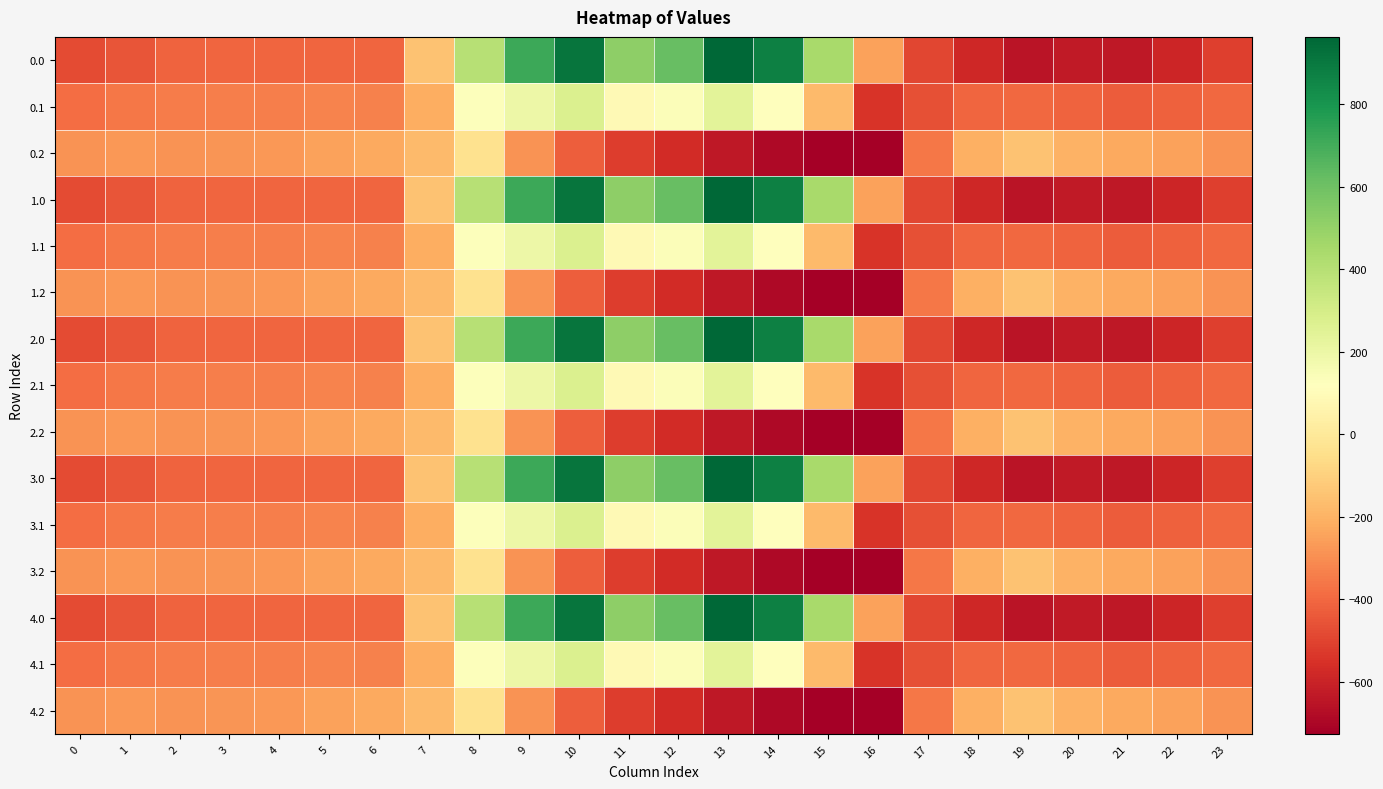

Reading left to right, list all the values displayed in this chart.

0.0: 0=-482.0	1=-449.5	2=-410.3	3=-404.4	4=-404.9	5=-403.8	6=-408.0	7=-150.1	8=395.3	9=716.9	10=916.2	11=516.0	12=619.4	13=962.7	14=870.3	15=443.0	16=-250.9	17=-494.8	18=-586.7	19=-649.2	20=-629.9	21=-638.4	22=-592.3	23=-511.3
0.1: 0=-384.6	1=-361.1	2=-347.9	3=-342.7	4=-339.6	5=-325.7	6=-332.2	7=-217.1	8=125.2	9=191.1	10=274.1	11=87.0	12=134.6	13=241.5	14=113.7	15=-173.1	16=-547.3	17=-466.6	18=-405.4	19=-400.2	20=-414.5	21=-432.4	22=-419.9	23=-399.4
0.2: 0=-287.1	1=-272.7	2=-285.5	3=-281.0	4=-274.4	5=-245.0	6=-228.8	7=-176.6	8=-35.3	9=-288.5	10=-423.5	11=-520.6	12=-571.2	13=-640.4	14=-687.4	15=-725.8	16=-726.6	17=-362.4	18=-210.0	19=-151.0	20=-199.2	21=-226.4	22=-247.4	23=-287.5
1.0: 0=-482.0	1=-449.5	2=-410.3	3=-404.4	4=-404.9	5=-403.8	6=-408.0	7=-150.1	8=395.3	9=716.9	10=916.2	11=516.0	12=619.4	13=962.7	14=870.3	15=443.0	16=-250.9	17=-494.8	18=-586.7	19=-649.2	20=-629.9	21=-638.4	22=-592.3	23=-511.3
1.1: 0=-384.6	1=-361.1	2=-347.9	3=-342.7	4=-339.6	5=-325.7	6=-332.2	7=-217.1	8=125.2	9=191.1	10=274.1	11=87.0	12=134.6	13=241.5	14=113.7	15=-173.1	16=-547.3	17=-466.6	18=-405.4	19=-400.2	20=-414.5	21=-432.4	22=-419.9	23=-399.4
1.2: 0=-287.1	1=-272.7	2=-285.5	3=-281.0	4=-274.4	5=-245.0	6=-228.8	7=-176.6	8=-35.3	9=-288.5	10=-423.5	11=-520.6	12=-571.2	13=-640.4	14=-687.4	15=-725.8	16=-726.6	17=-362.4	18=-210.0	19=-151.0	20=-199.2	21=-226.4	22=-247.4	23=-287.5
2.0: 0=-482.0	1=-449.5	2=-410.3	3=-404.4	4=-404.9	5=-403.8	6=-408.0	7=-150.1	8=395.3	9=716.9	10=916.2	11=516.0	12=619.4	13=962.7	14=870.3	15=443.0	16=-250.9	17=-494.8	18=-586.7	19=-649.2	20=-629.9	21=-638.4	22=-592.3	23=-511.3
2.1: 0=-384.6	1=-361.1	2=-347.9	3=-342.7	4=-339.6	5=-325.7	6=-332.2	7=-217.1	8=125.2	9=191.1	10=274.1	11=87.0	12=134.6	13=241.5	14=113.7	15=-173.1	16=-547.3	17=-466.6	18=-405.4	19=-400.2	20=-414.5	21=-432.4	22=-419.9	23=-399.4
2.2: 0=-287.1	1=-272.7	2=-285.5	3=-281.0	4=-274.4	5=-245.0	6=-228.8	7=-176.6	8=-35.3	9=-288.5	10=-423.5	11=-520.6	12=-571.2	13=-640.4	14=-687.4	15=-725.8	16=-726.6	17=-362.4	18=-210.0	19=-151.0	20=-199.2	21=-226.4	22=-247.4	23=-287.5
3.0: 0=-482.0	1=-449.5	2=-410.3	3=-404.4	4=-404.9	5=-403.8	6=-408.0	7=-150.1	8=395.3	9=716.9	10=916.2	11=516.0	12=619.4	13=962.7	14=870.3	15=443.0	16=-250.9	17=-494.8	18=-586.7	19=-649.2	20=-629.9	21=-638.4	22=-592.3	23=-511.3
3.1: 0=-384.6	1=-361.1	2=-347.9	3=-342.7	4=-339.6	5=-325.7	6=-332.2	7=-217.1	8=125.2	9=191.1	10=274.1	11=87.0	12=134.6	13=241.5	14=113.7	15=-173.1	16=-547.3	17=-466.6	18=-405.4	19=-400.2	20=-414.5	21=-432.4	22=-419.9	23=-399.4
3.2: 0=-287.1	1=-272.7	2=-285.5	3=-281.0	4=-274.4	5=-245.0	6=-228.8	7=-176.6	8=-35.3	9=-288.5	10=-423.5	11=-520.6	12=-571.2	13=-640.4	14=-687.4	15=-725.8	16=-726.6	17=-362.4	18=-210.0	19=-151.0	20=-199.2	21=-226.4	22=-247.4	23=-287.5
4.0: 0=-482.0	1=-449.5	2=-410.3	3=-404.4	4=-404.9	5=-403.8	6=-408.0	7=-150.1	8=395.3	9=716.9	10=916.2	11=516.0	12=619.4	13=962.7	14=870.3	15=443.0	16=-250.9	17=-494.8	18=-586.7	19=-649.2	20=-629.9	21=-638.4	22=-592.3	23=-511.3
4.1: 0=-384.6	1=-361.1	2=-347.9	3=-342.7	4=-339.6	5=-325.7	6=-332.2	7=-217.1	8=125.2	9=191.1	10=274.1	11=87.0	12=134.6	13=241.5	14=113.7	15=-173.1	16=-547.3	17=-466.6	18=-405.4	19=-400.2	20=-414.5	21=-432.4	22=-419.9	23=-399.4
4.2: 0=-287.1	1=-272.7	2=-285.5	3=-281.0	4=-274.4	5=-245.0	6=-228.8	7=-176.6	8=-35.3	9=-288.5	10=-423.5	11=-520.6	12=-571.2	13=-640.4	14=-687.4	15=-725.8	16=-726.6	17=-362.4	18=-210.0	19=-151.0	20=-199.2	21=-226.4	22=-247.4	23=-287.5